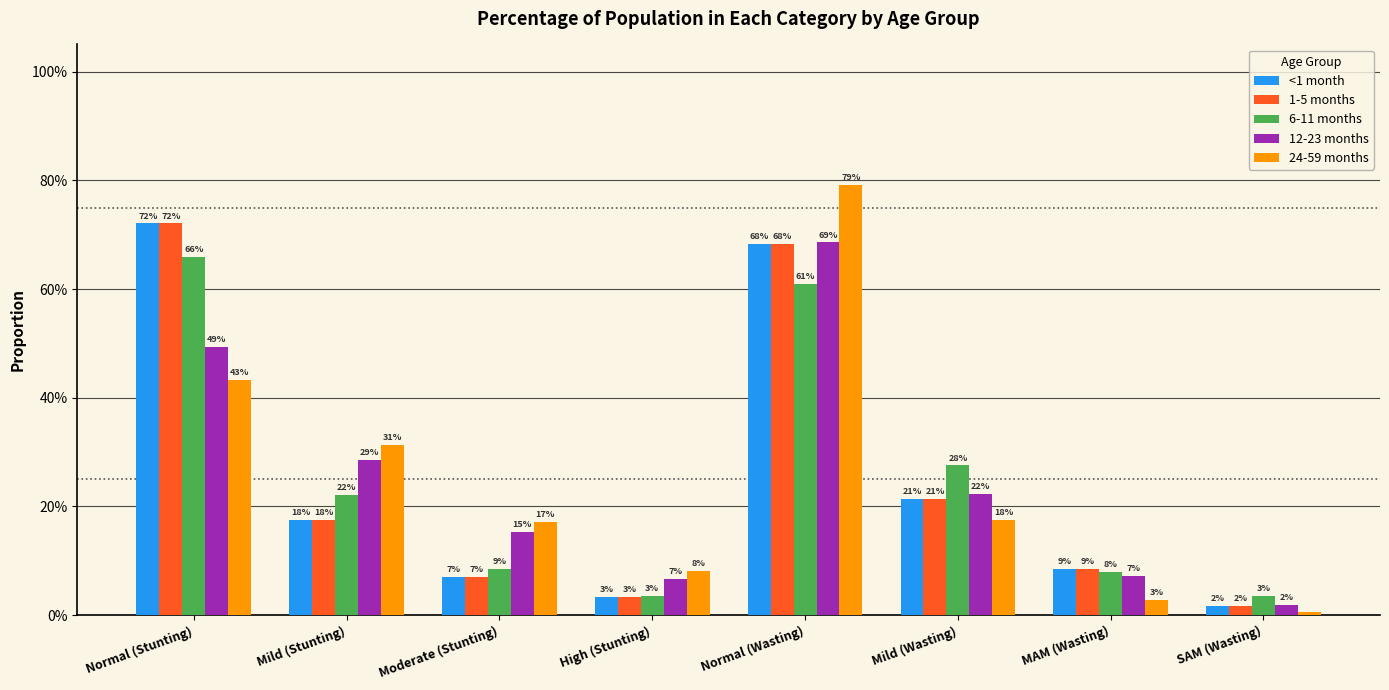

What is the average value of the 24-59 months series?

0.3